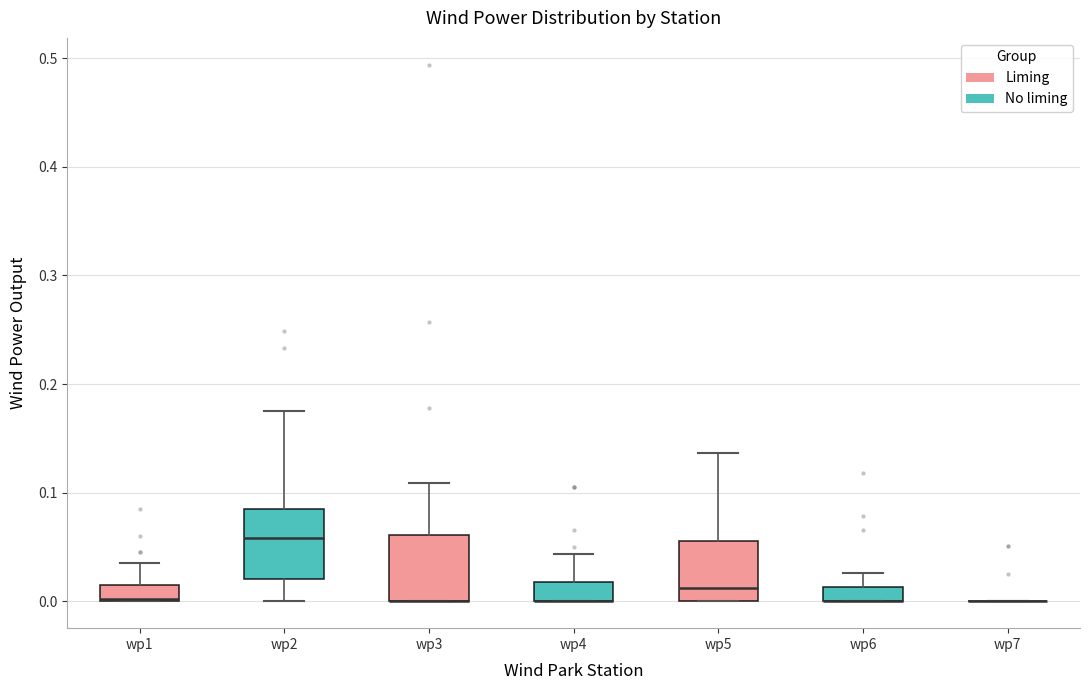

Where is the lower edge of the box for wp4 on the y-axis? The values are not printed on the chart, so give them approximately, as read against the axis.

0.00